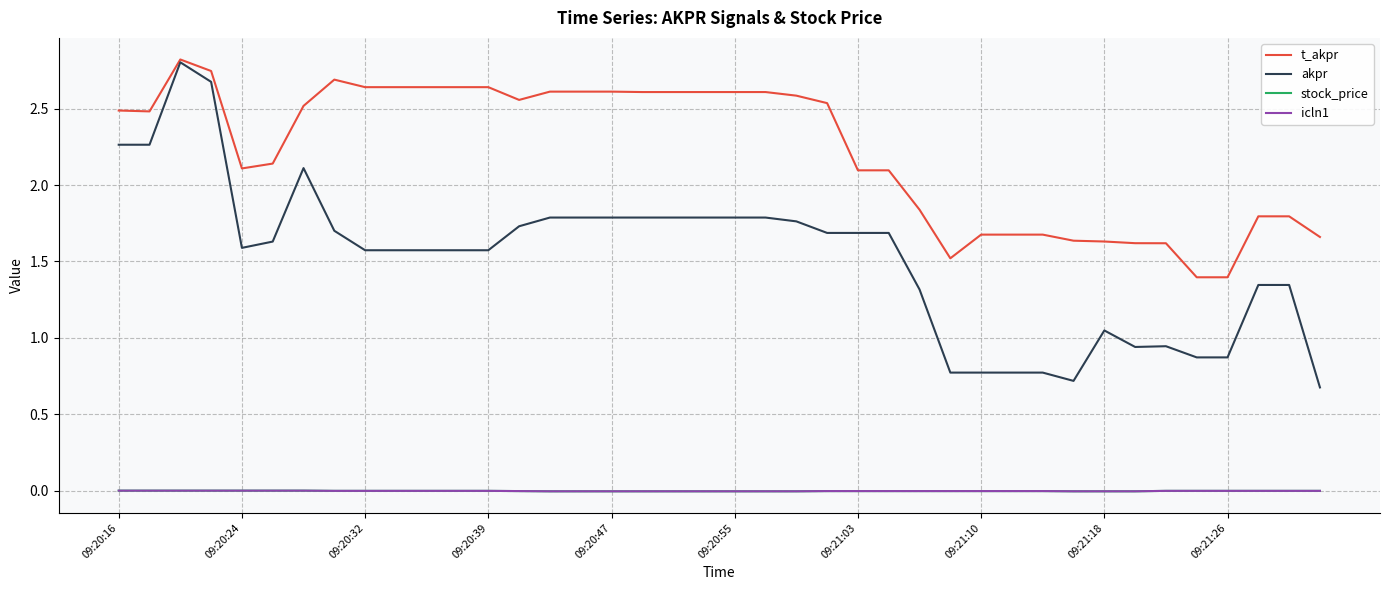

Does the chart have visible grid lines?

Yes